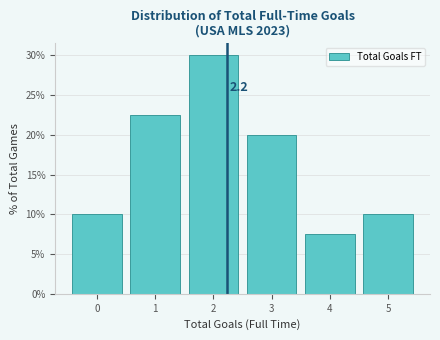

Over which range of the x-axis is the bar tallest?

1.5 to 2.5